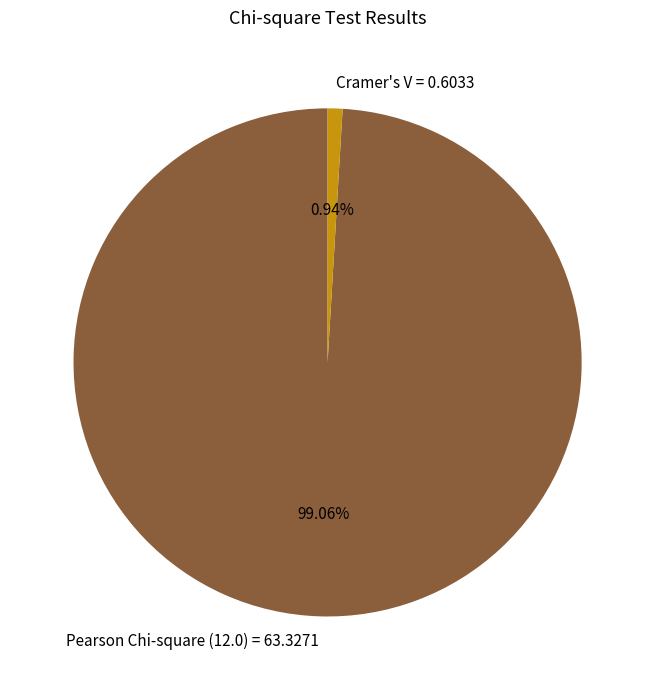

Is Pearson Chi-square (12.0) = 63.3271 the majority of the pie?

Yes